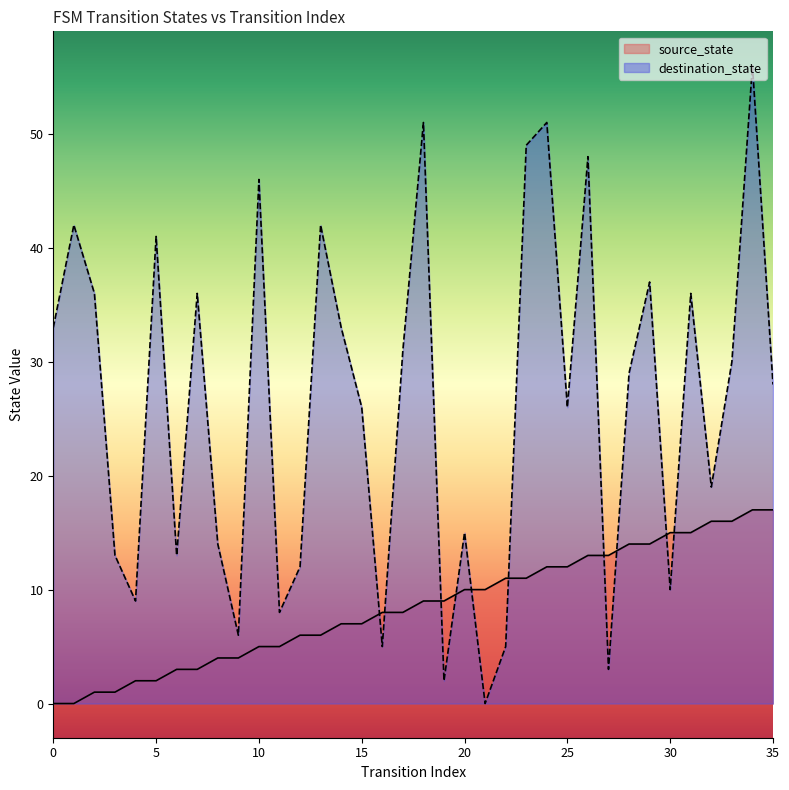

What is the sum of the destination_state values at 3 and 24?

64